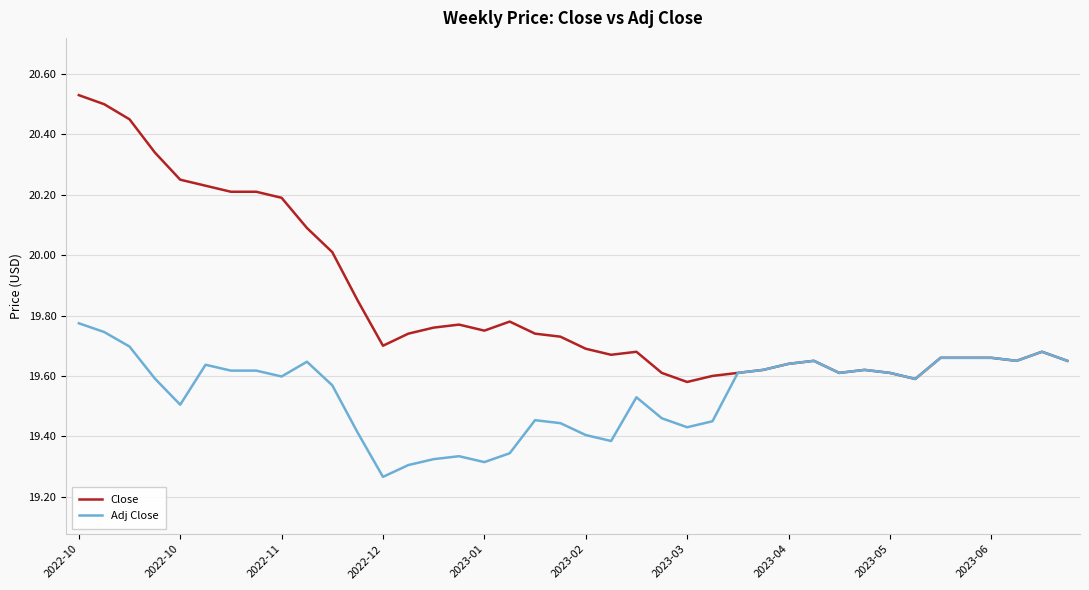

Rank the series by their average value, from lowest to highest.

Adj Close, Close